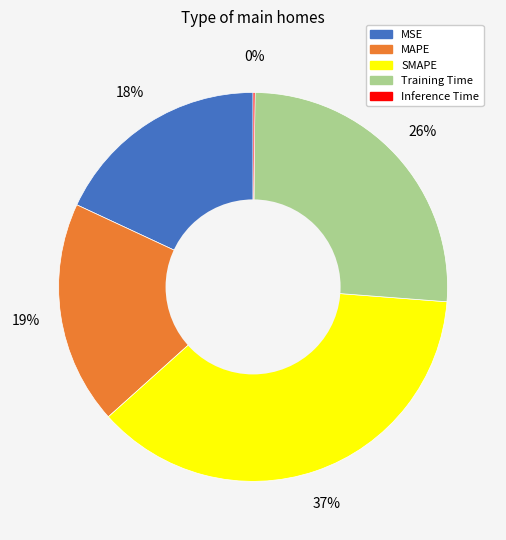

Is it true that MAPE is 19% of the pie?

True